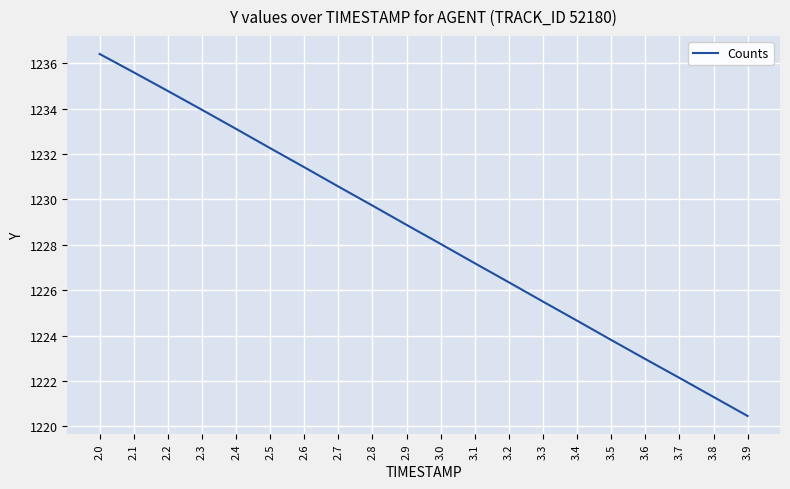

The value at 3.1 is 708.8. True or false?

False